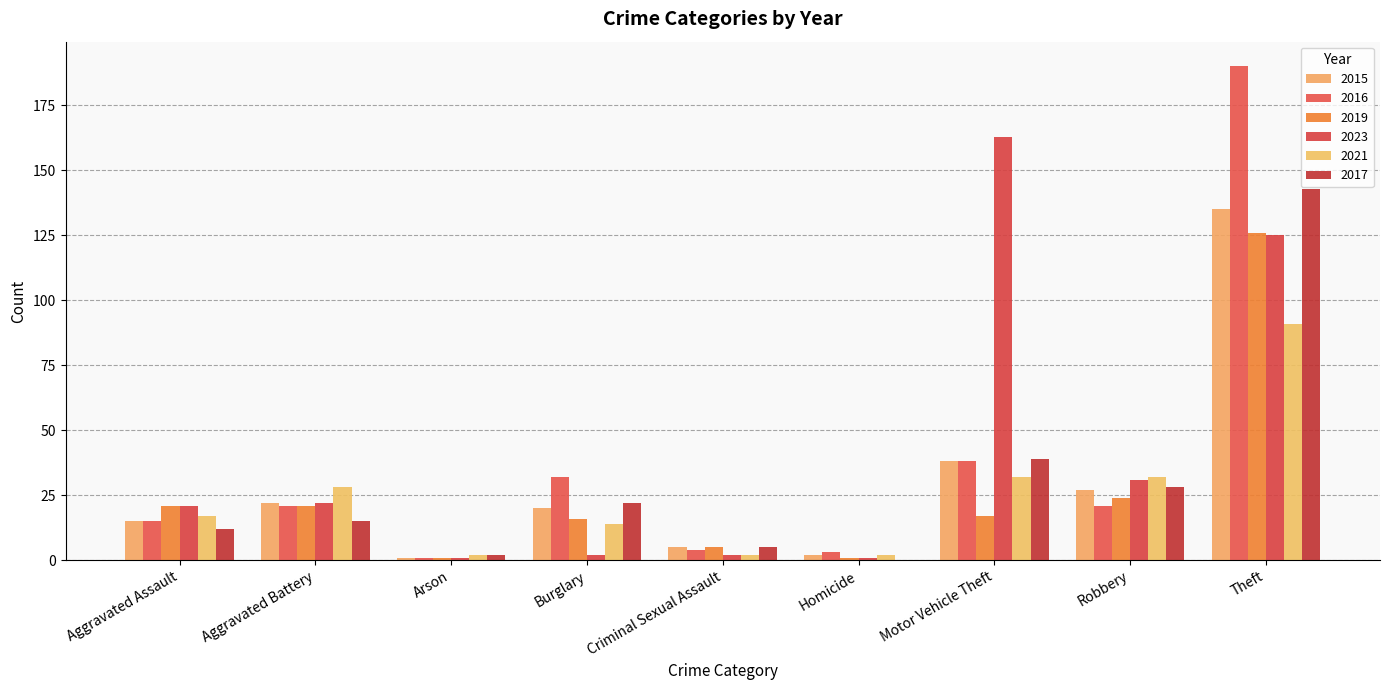

What position from the left is Criminal Sexual Assault?

5